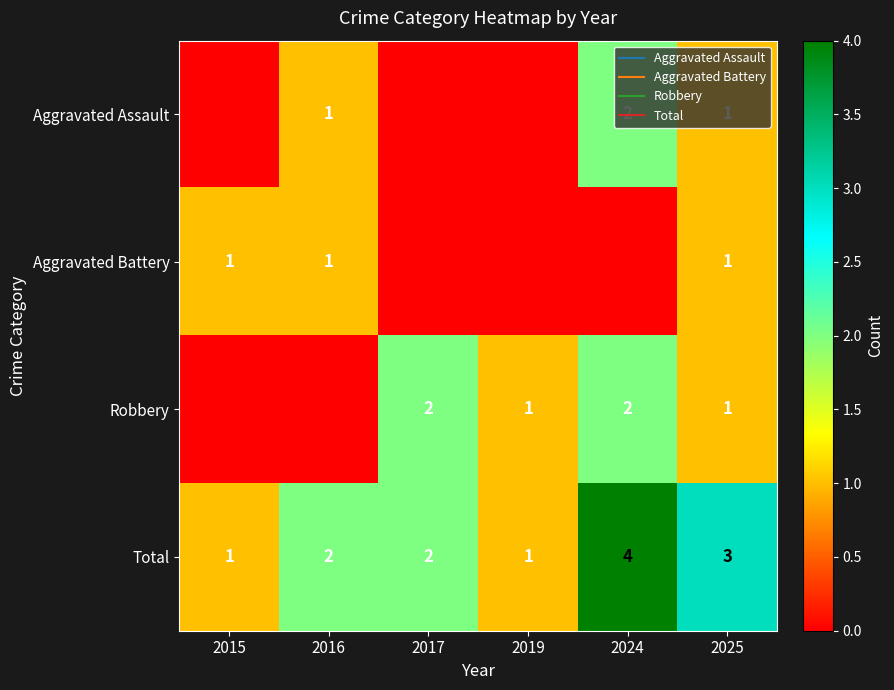

What is the difference between the maximum and minimum values in the Robbery series?

2